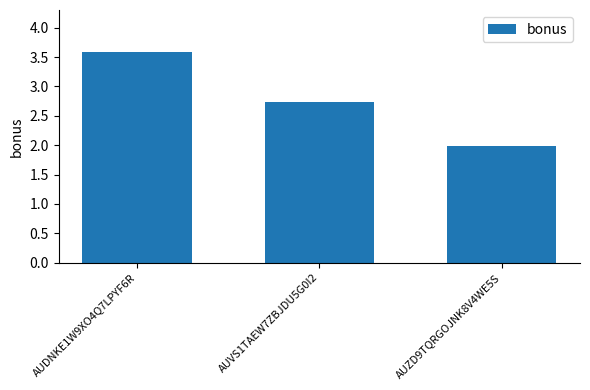

What is the change in value from AUDNKE1W9XO4Q7LPYF6R to AUZD9TQRGOJNK8V4WE5S?

-1.6